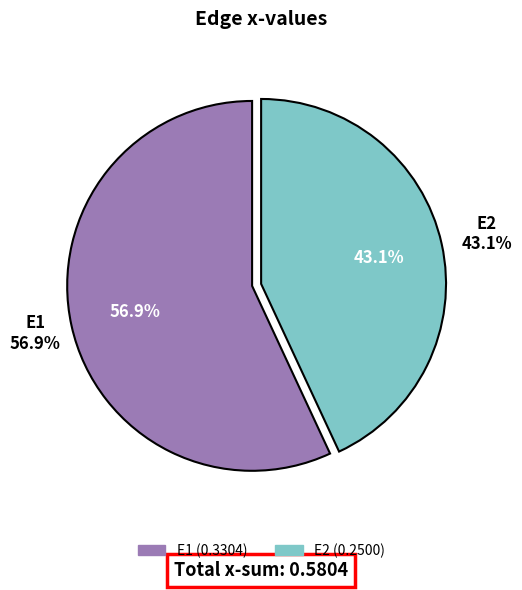

Which category has the biggest portion of the pie?

E1